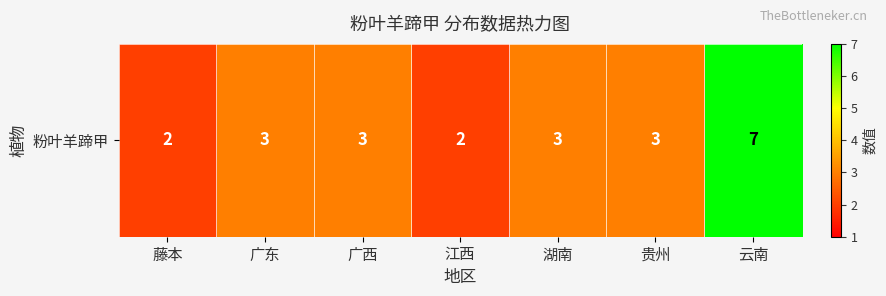

At which label does the data first exceed 3?

云南